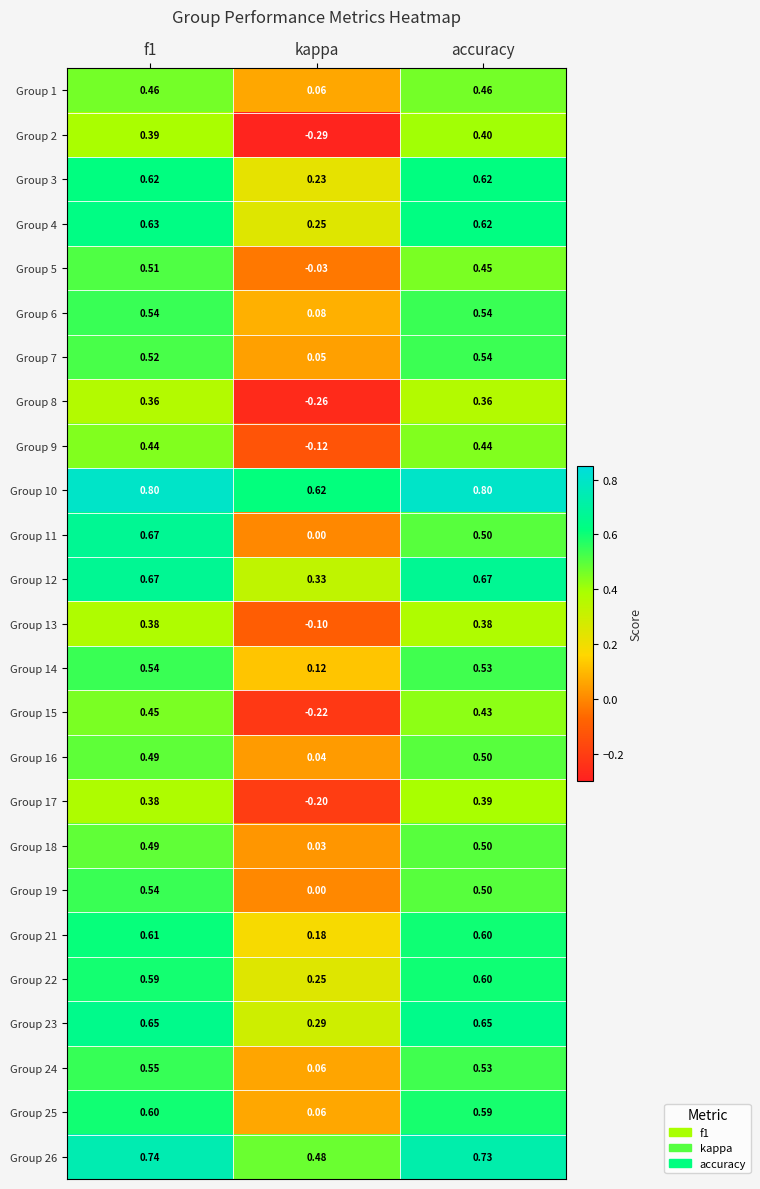

Count the number of data series in this chart.

25